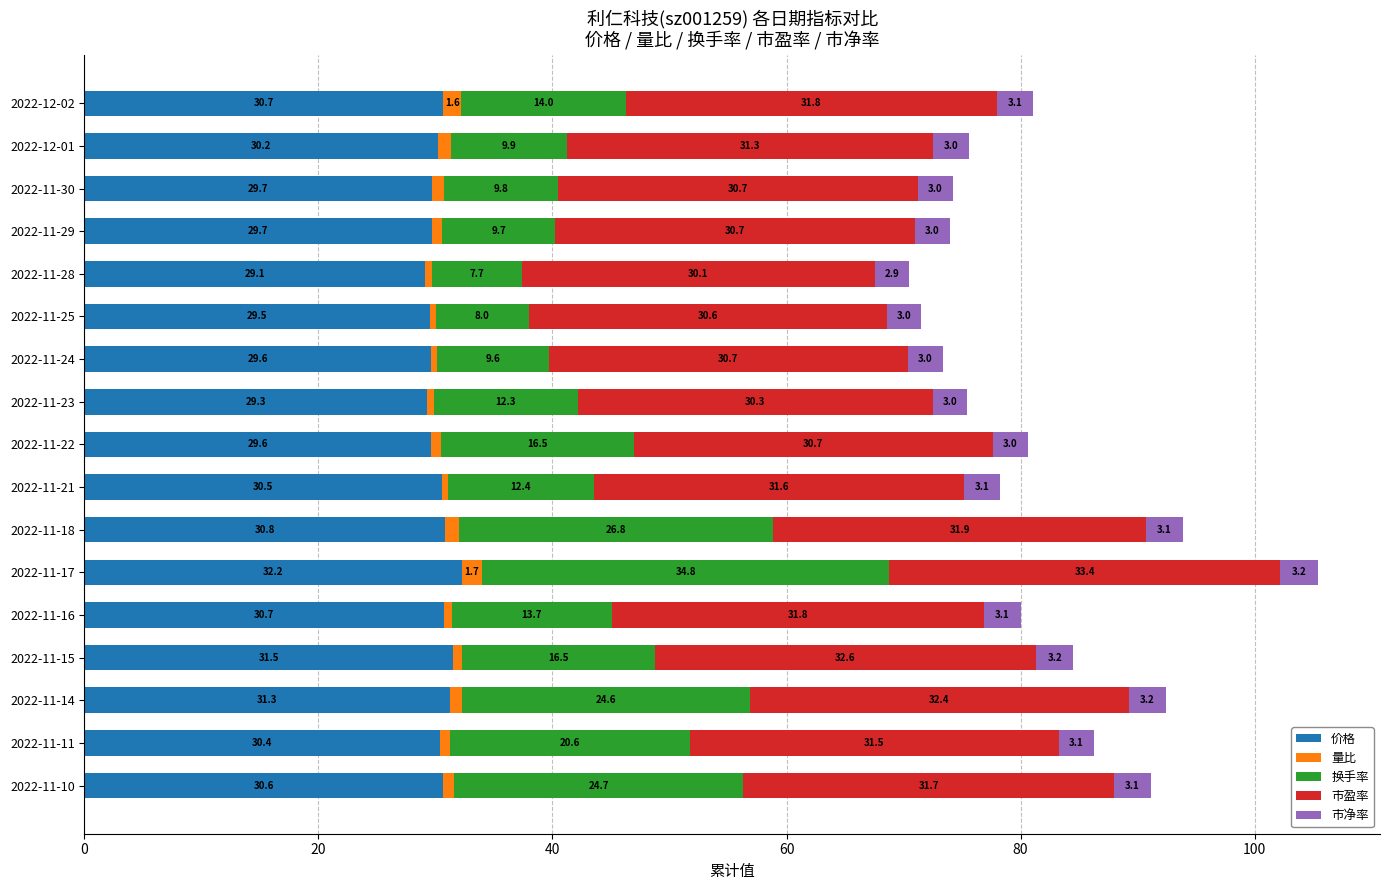

At which label does 价格 reach its peak?

2022-11-17